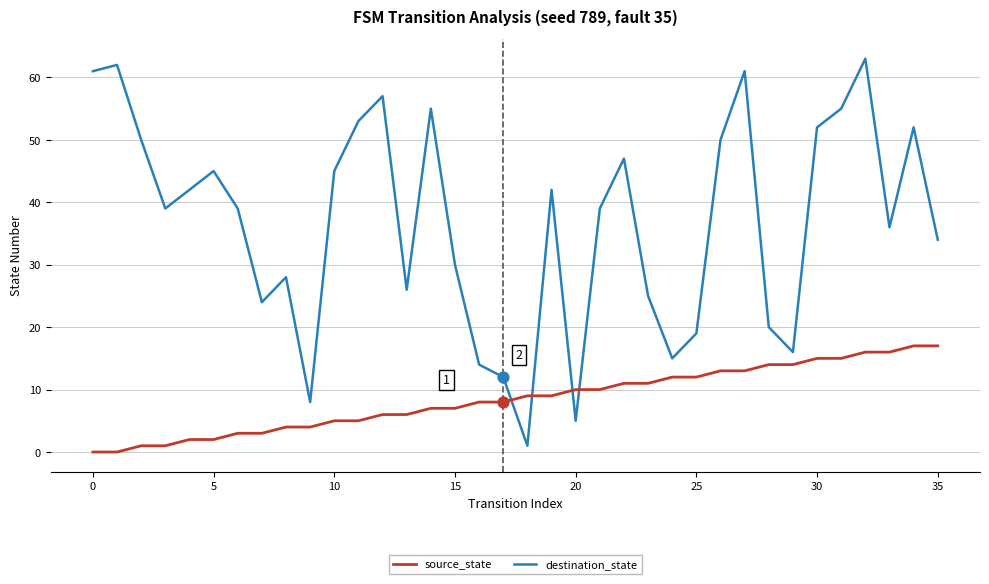

Which series has the largest range (max minus min)?

destination_state